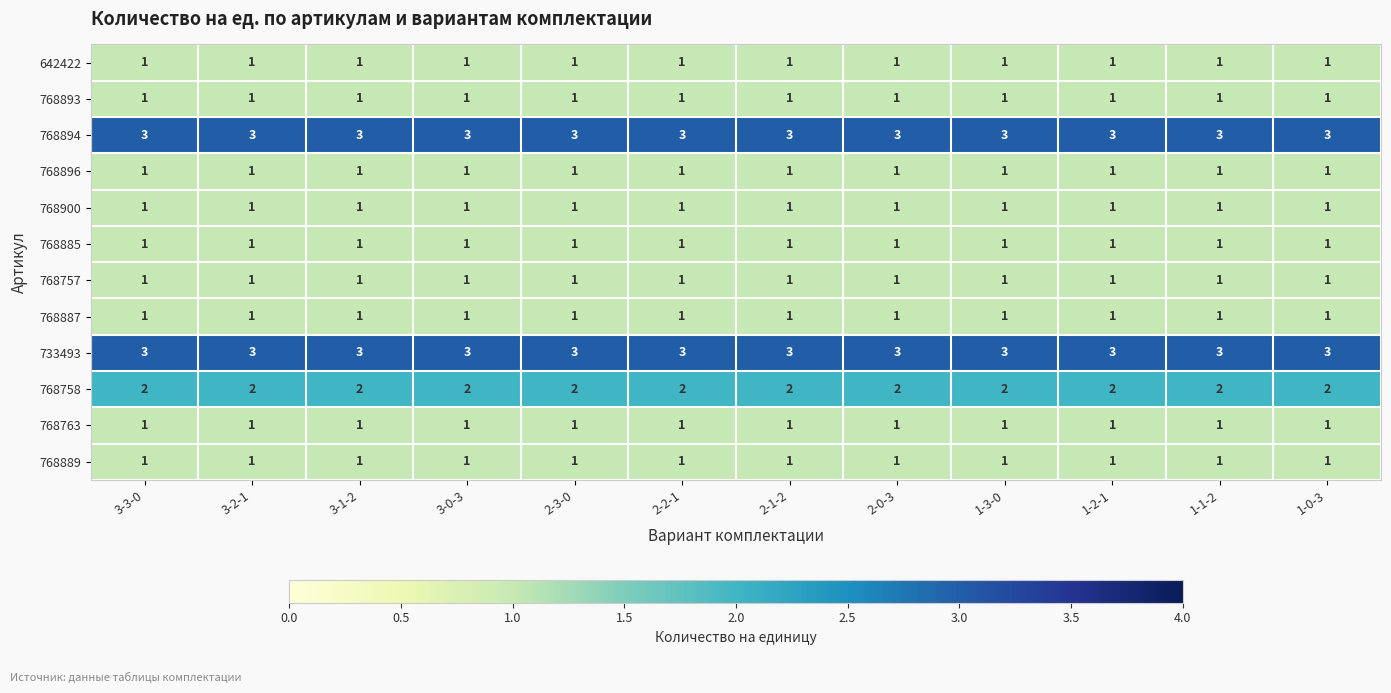

What is the total value across all series at 2-3-0?

17